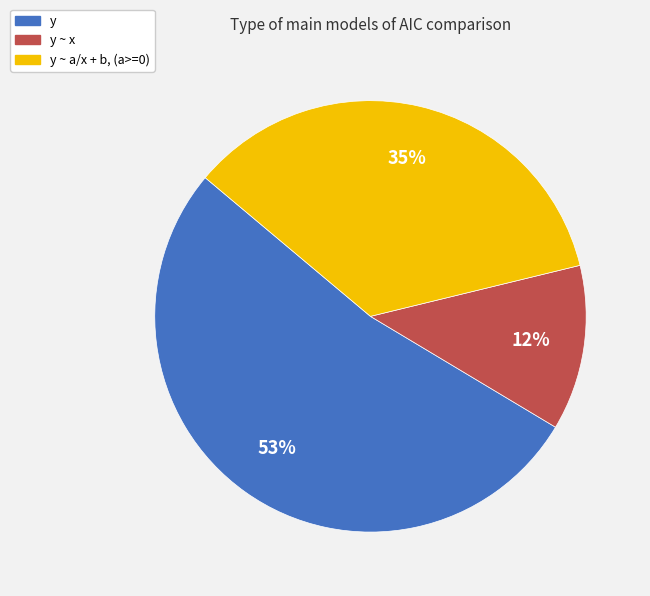

Which slice is the largest?

y